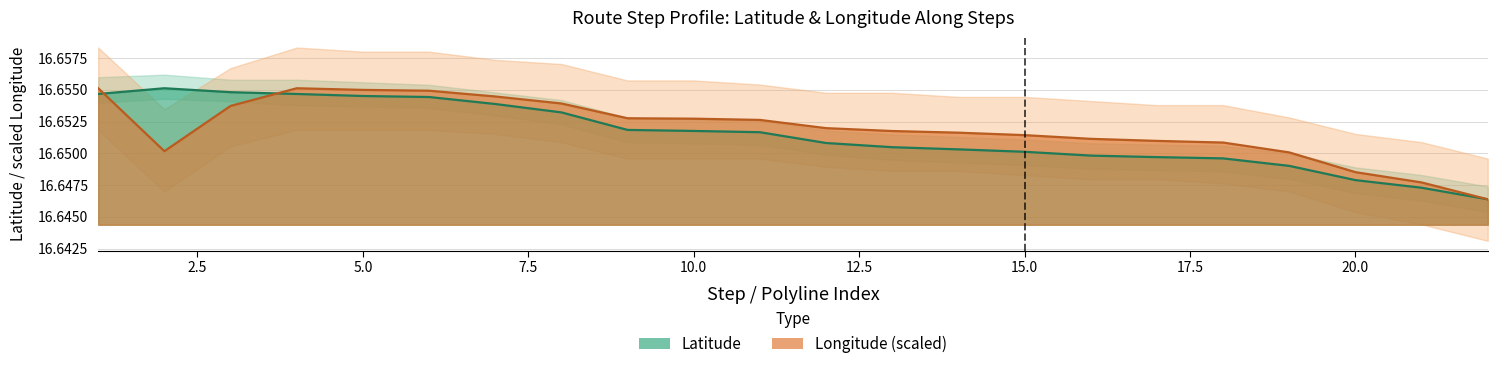

What is the sum of all Latitude values?

366.3